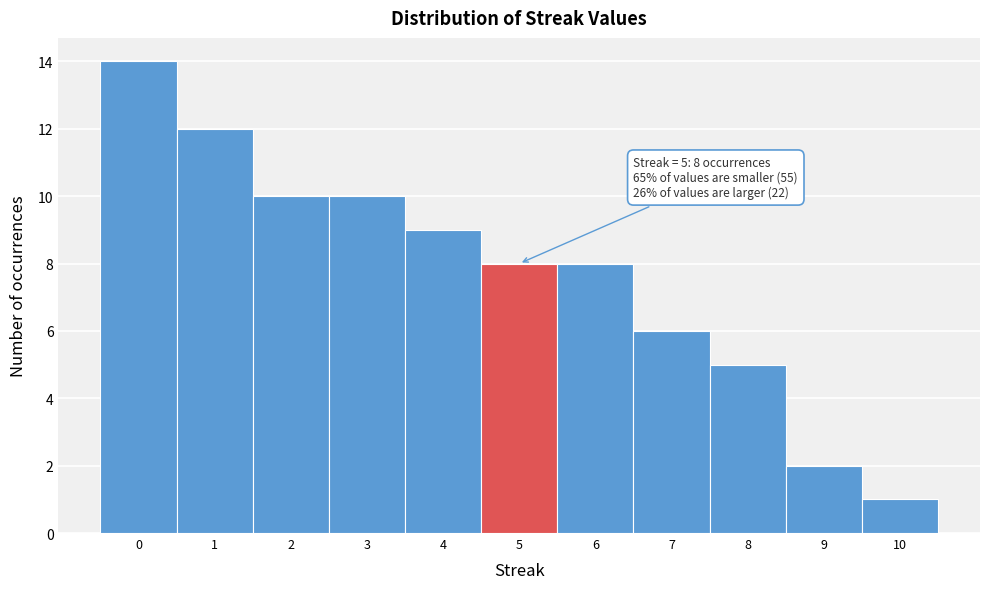

Over which range of the x-axis is the bar tallest?

-0.5 to 0.5